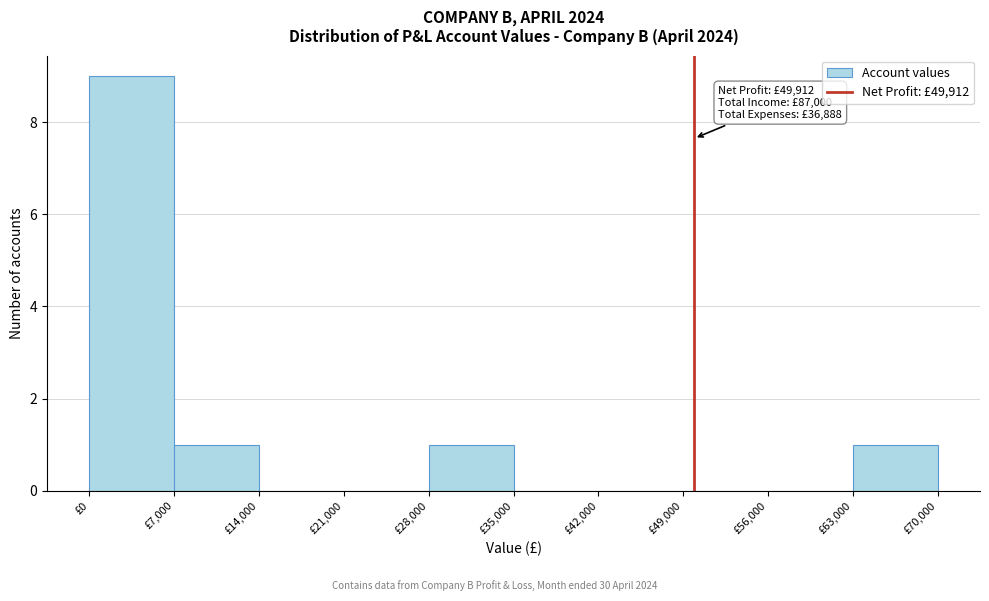

Which range on the x-axis has the tallest bar?

0 to 7000